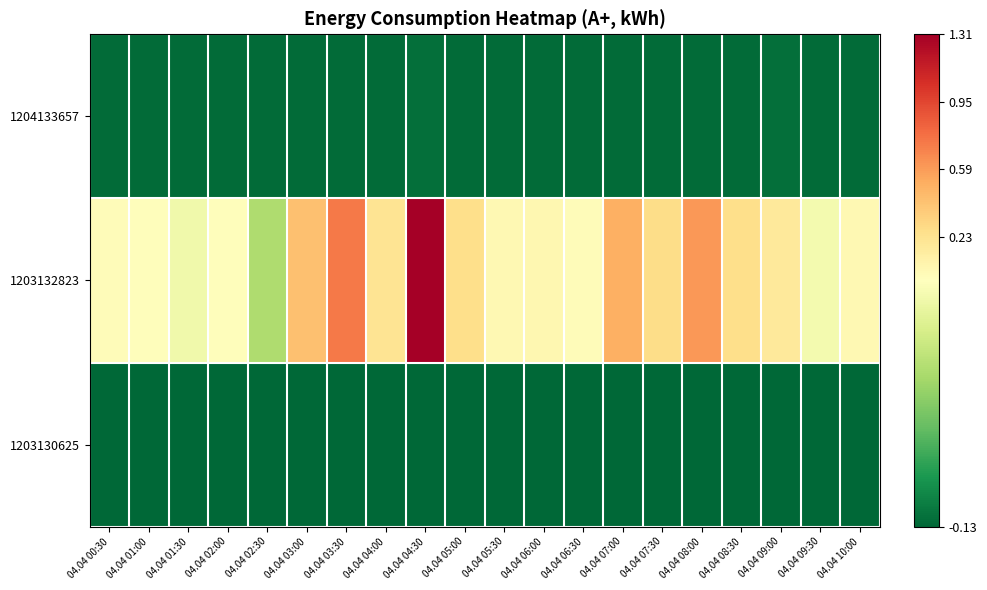

Which series has the largest range (max minus min)?

1203132823